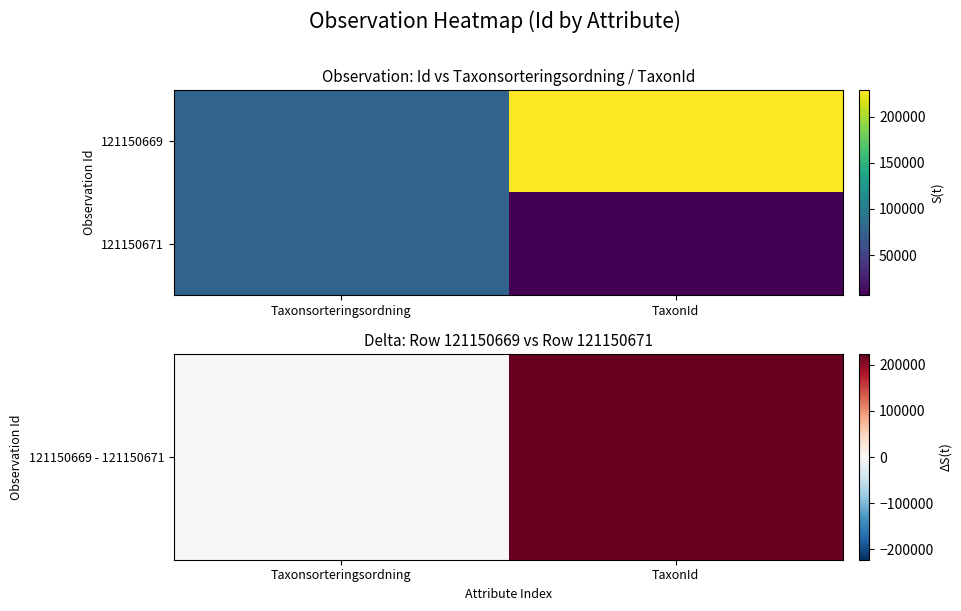

What is the minimum value shown in the chart?

1